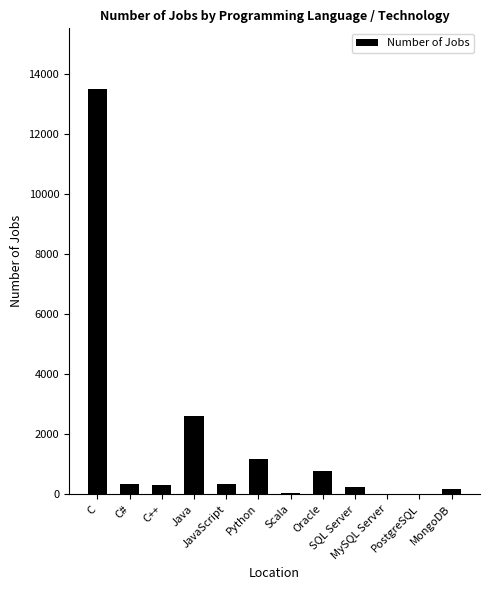

What is the sum of all values?

19524